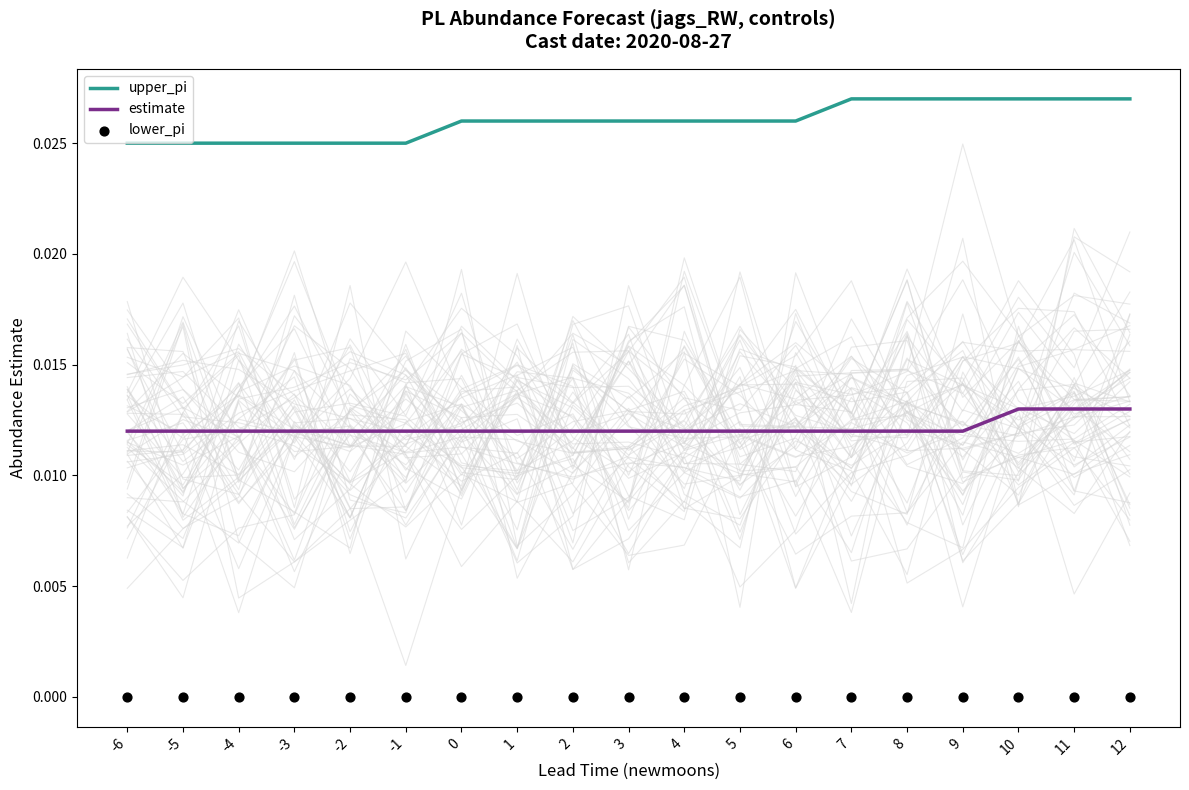

Which series contains the lowest Y value?

lower_pi